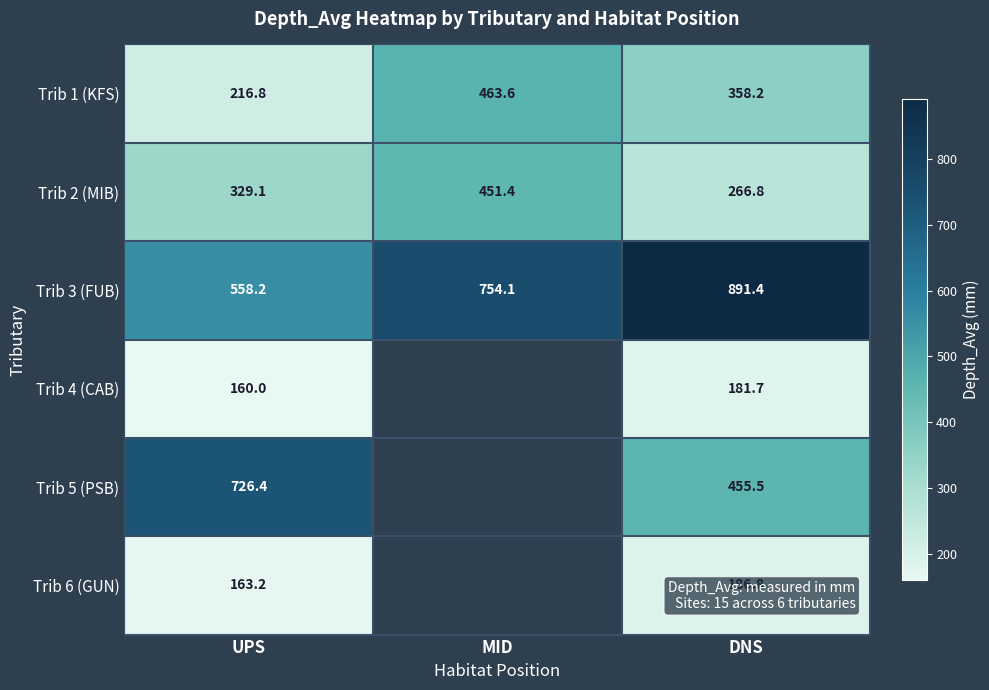

At which label does Trib 3 (FUB) reach its minimum?

UPS